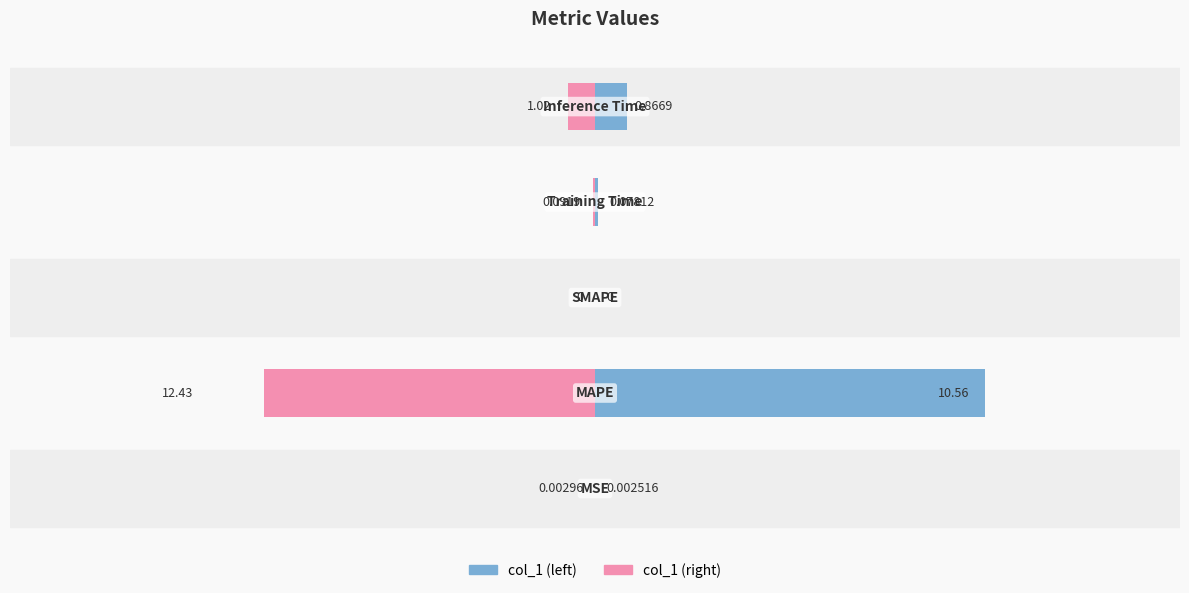

What is the spread (max minus min) of values at 4?

1.9